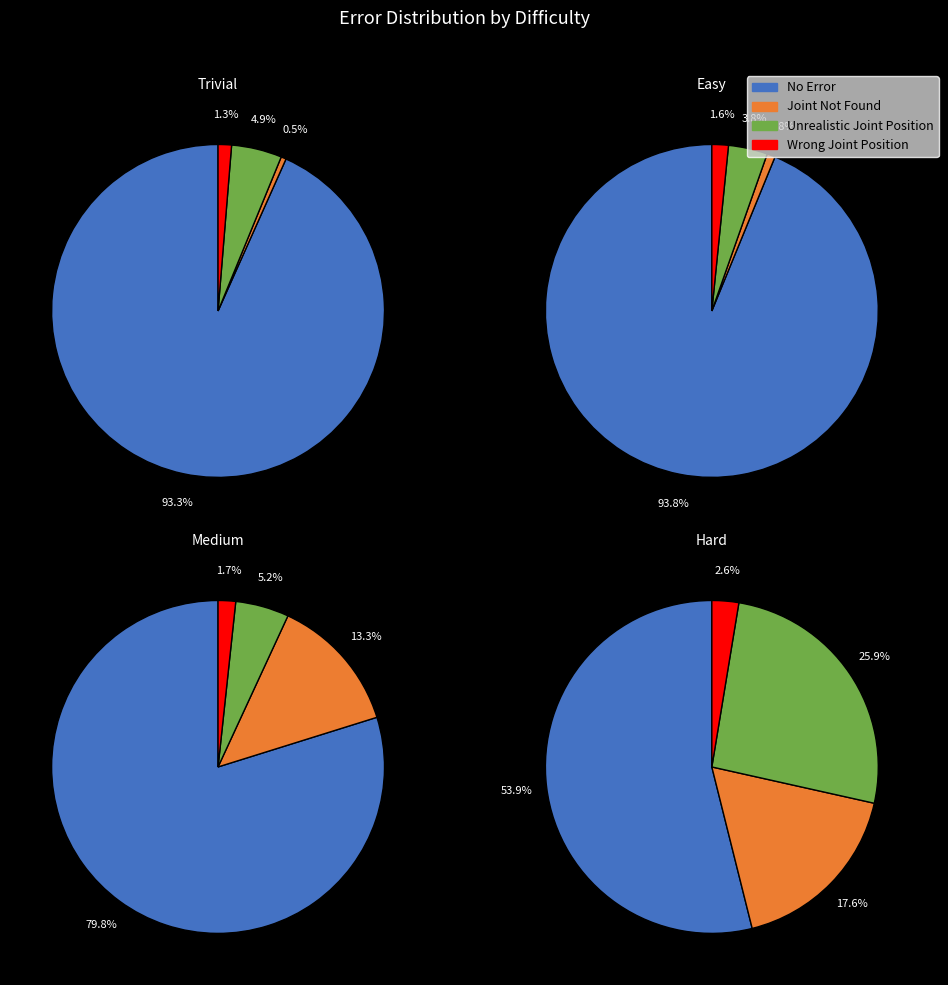

Do 3 and 0 together represent more than half of the pie?

Yes